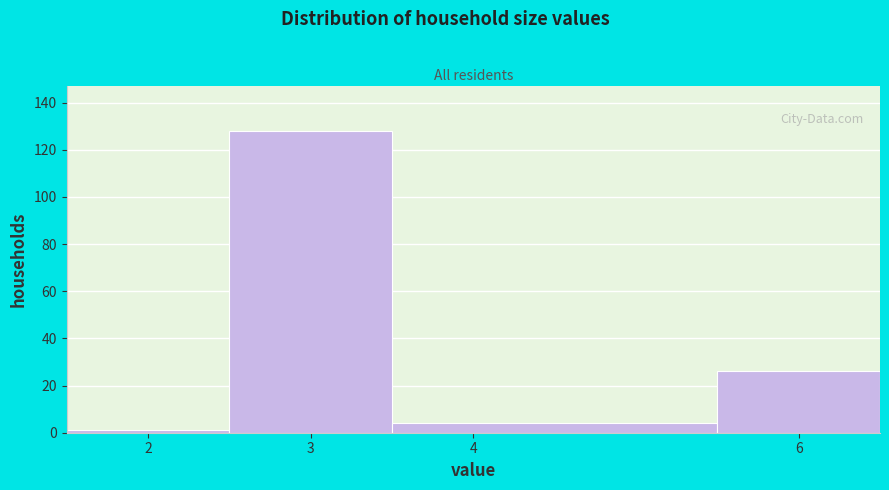

Reading left to right, transcribe this chart: for each bar, give the range it covers on the x-axis and its height. The values are not printed on the chart, so give them approximately, as read against the axis.

1.5 to 2.5: under 2
2.5 to 3.5: 128
3.5 to 5.5: 4
5.5 to 6.5: 26